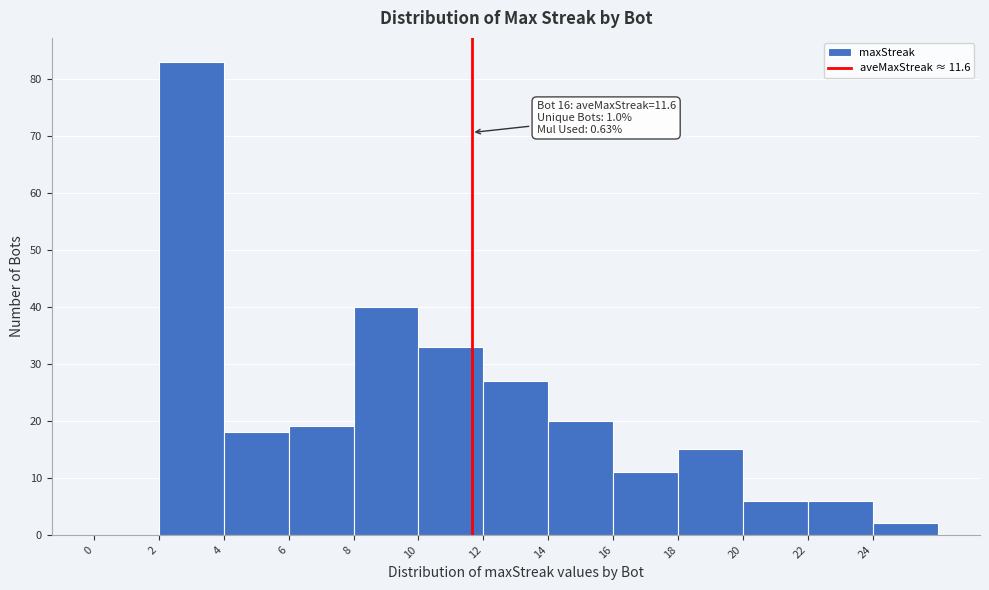

Which range on the x-axis has the tallest bar?

2 to 4